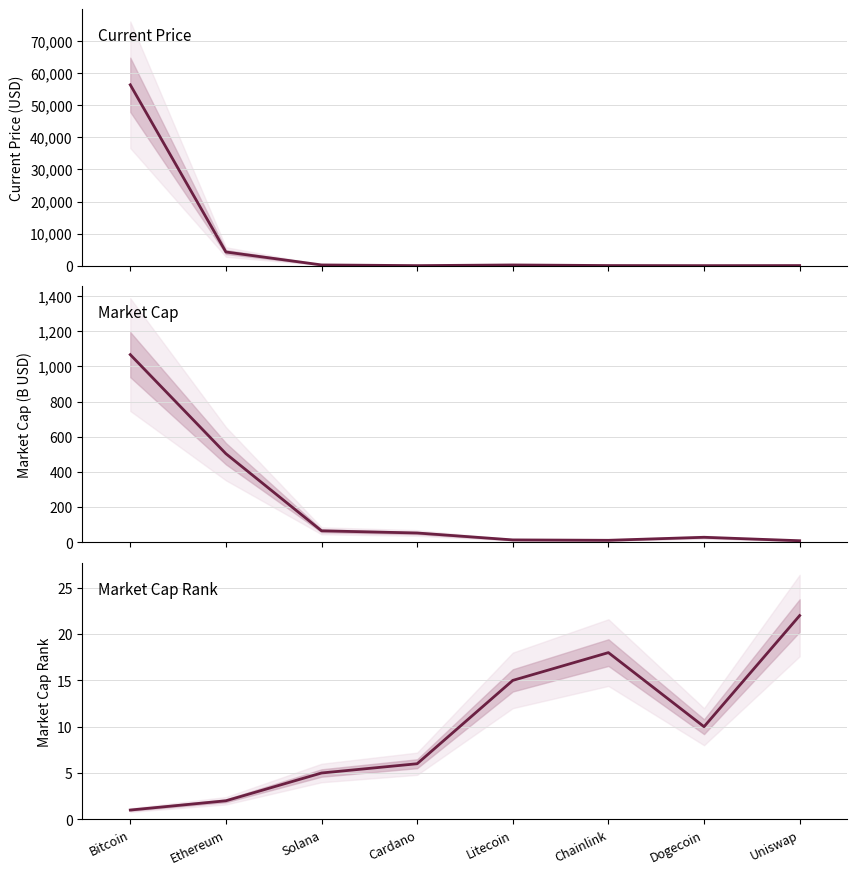

What is the total value across all series at Solana?

289.0